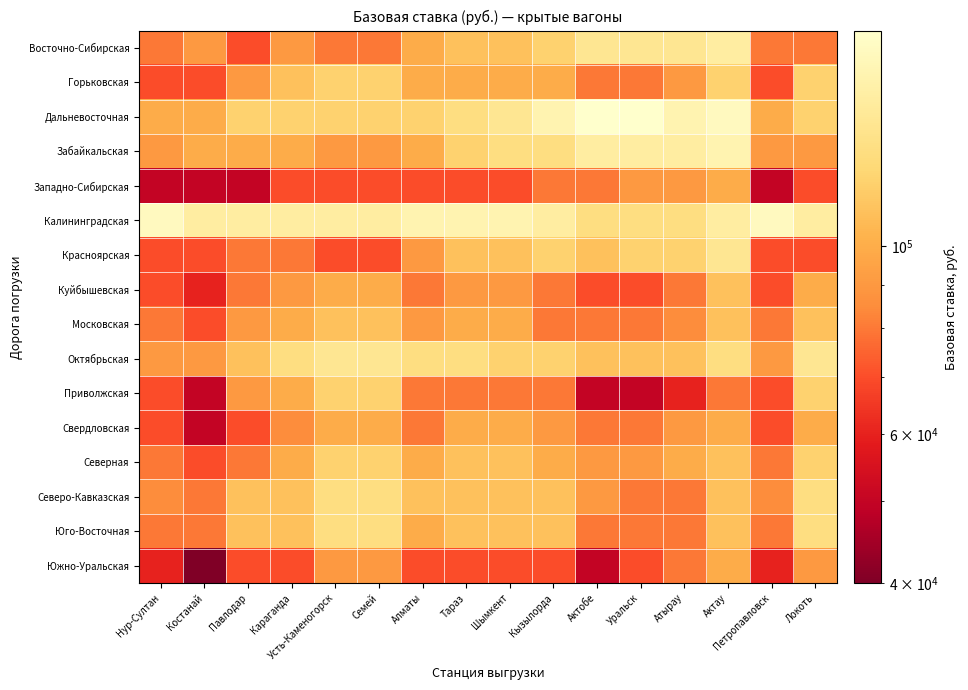

What is the minimum value shown in the chart?

40000